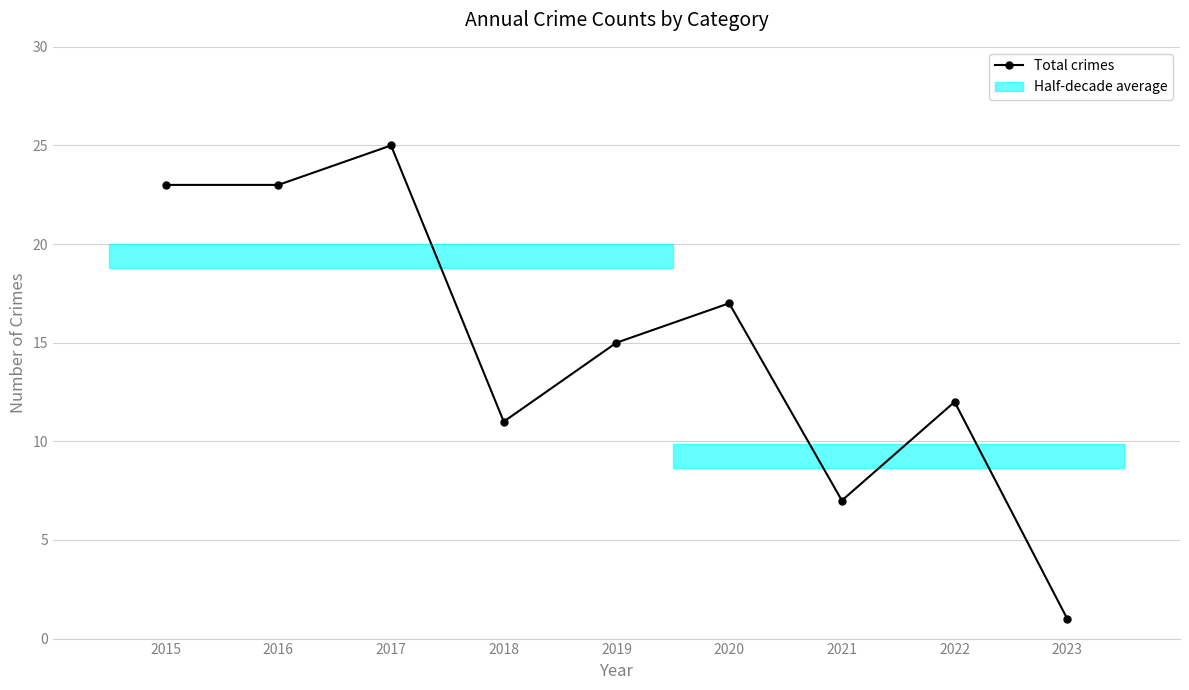

Does the chart have visible grid lines?

Yes